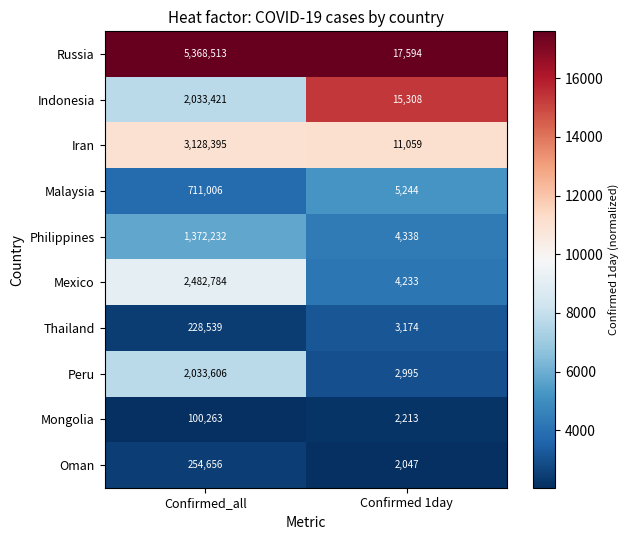

What is the total value across all series at Confirmed_all?

17713415